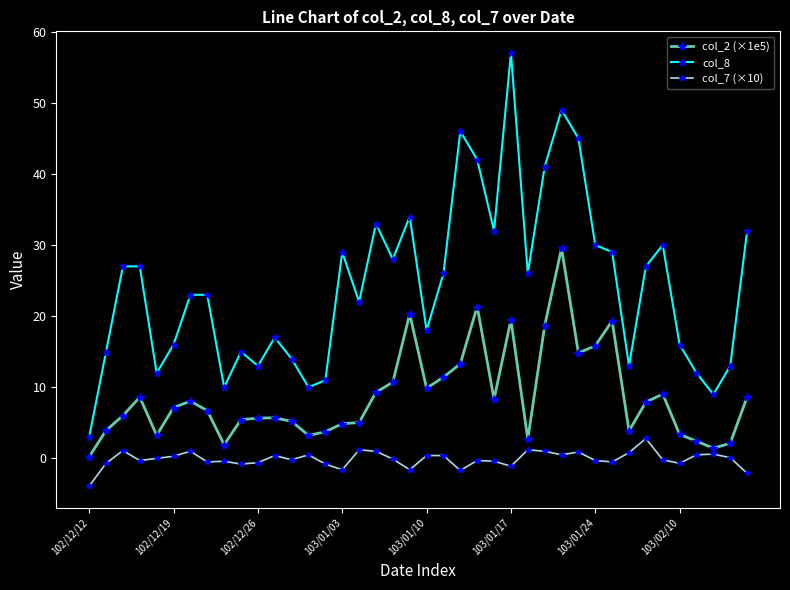

What is the value of the col_2 (×1e5) point at the 13th from the left?

5.2